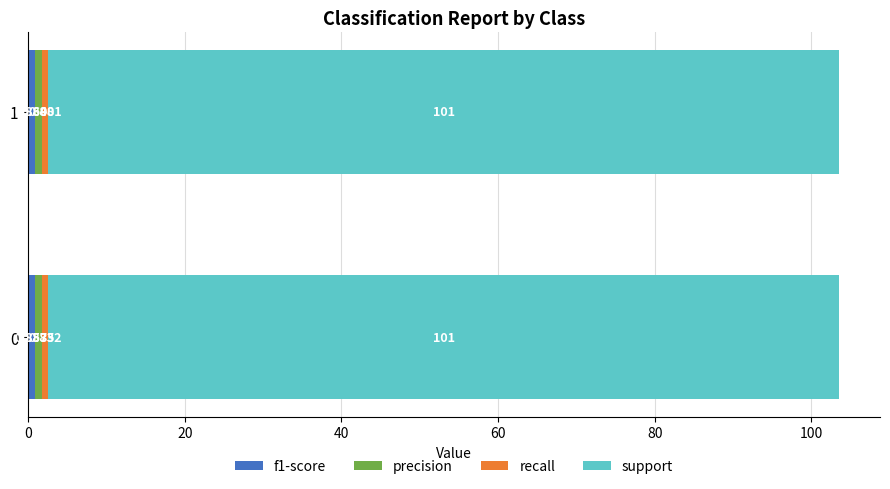

What is the minimum value for f1-score?

0.9